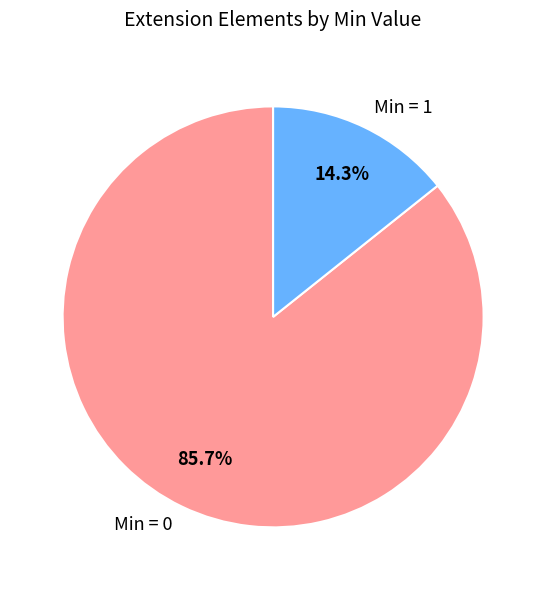

What is the ratio of the value at Min = 0 to the value at Min = 1?

6.0